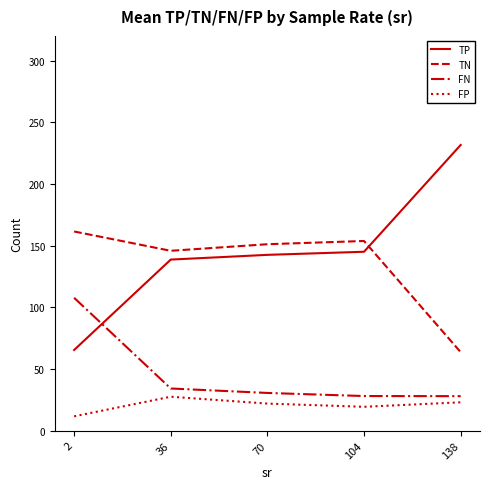

True or false: TN and FN intersect in this chart.

False